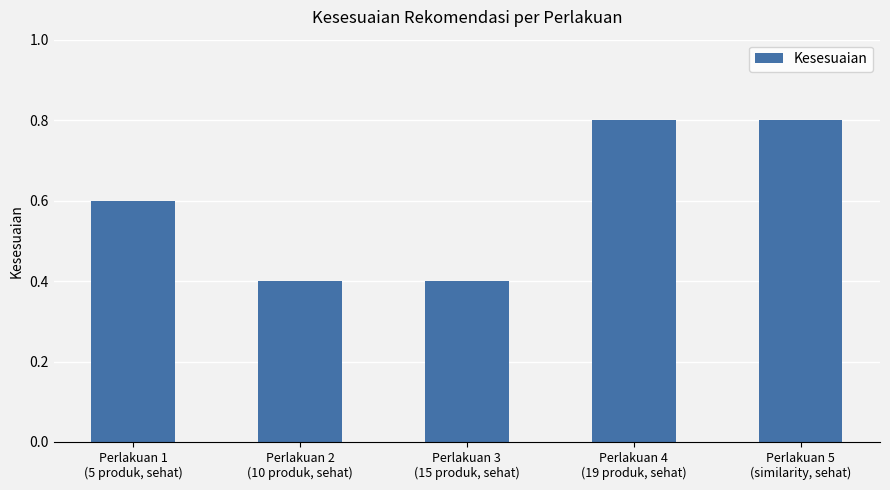

Reading right to left, transcribe all the data shown in this chart.

0.8	0.8	0.4	0.4	0.6